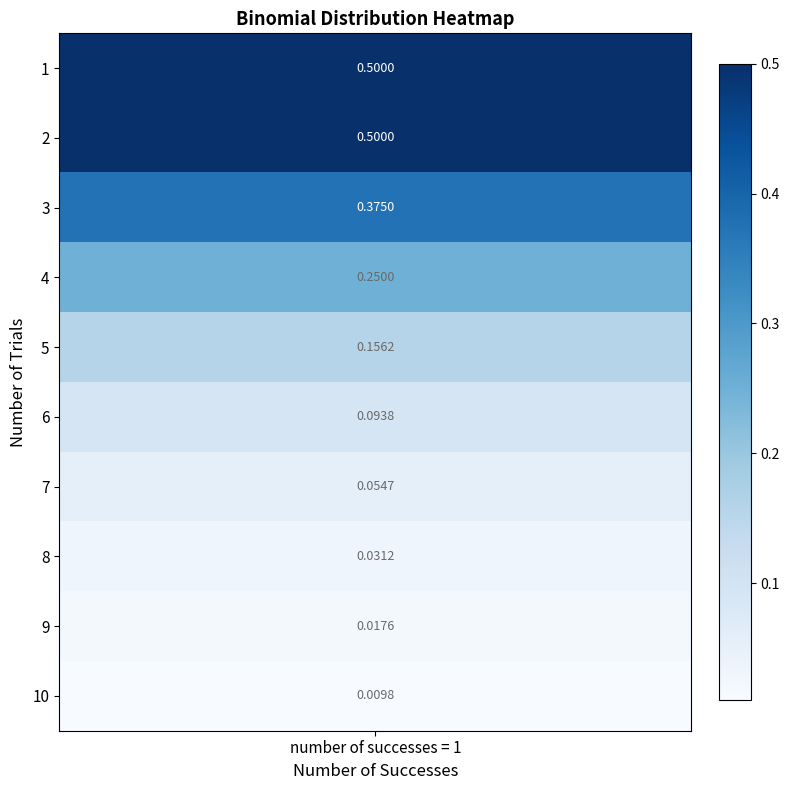

List the labels in order of value, smallest first.

9, 8, 7, 6, 5, 4, 3, 2, 0, 1